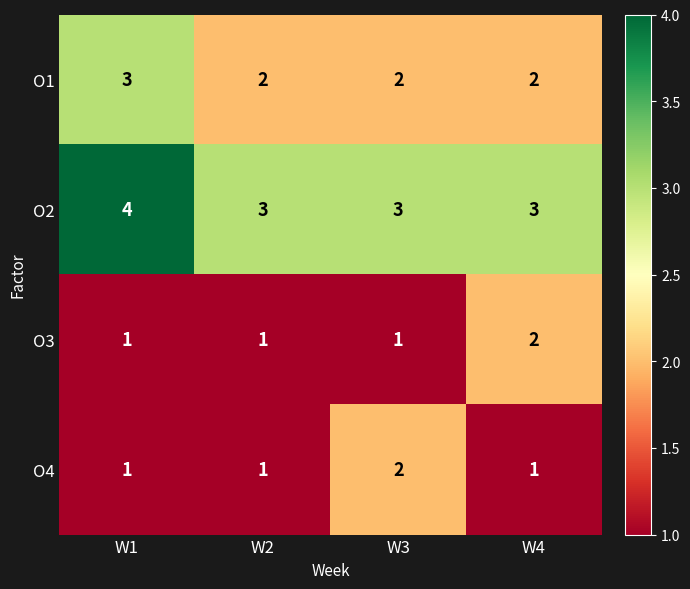

What is the sum of the O4 values at W2 and W3?

3